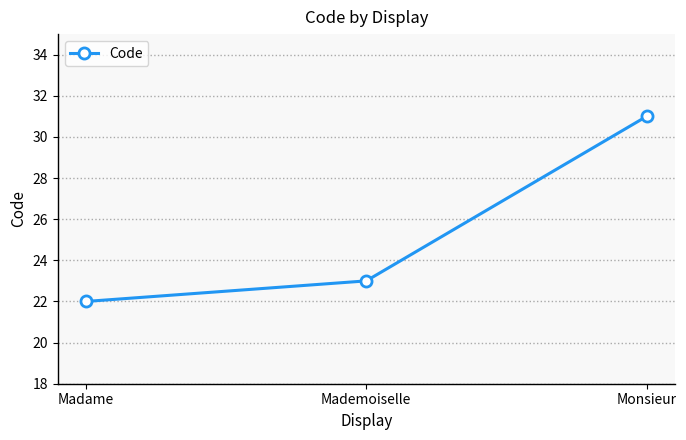

Reading left to right, what are all the values shown in this chart?

22	23	31